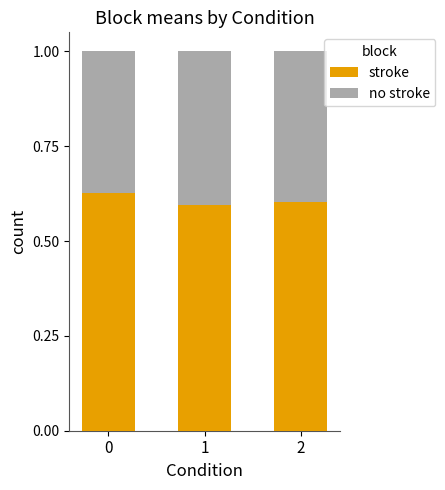

Count the stroke values in the range 0 to 1.

3